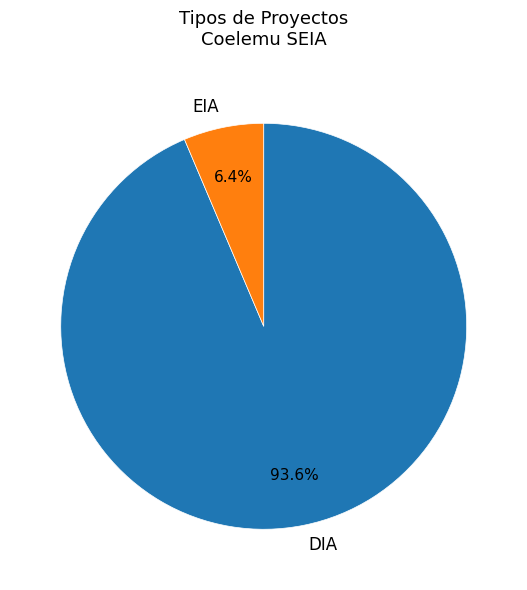

To the nearest percent, what is the difference between the DIA and EIA slice percentages?

87%